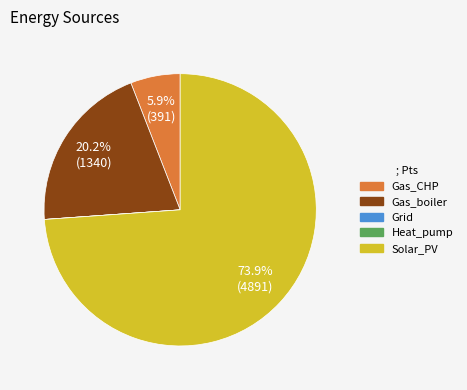

What portion of the pie excludes Solar_PV?

26.1%